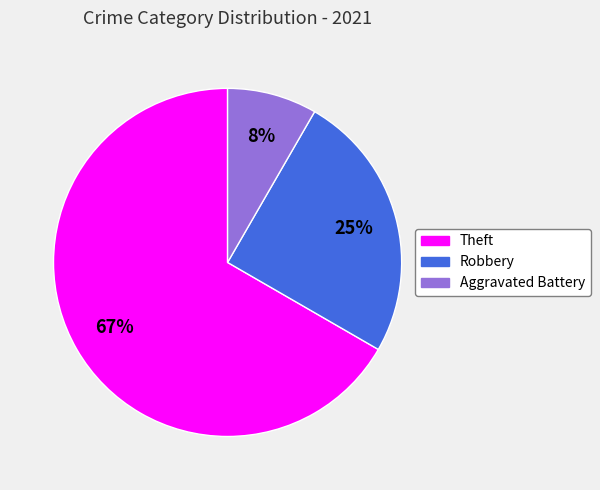

Is it true that Theft is 80% of the pie?

False